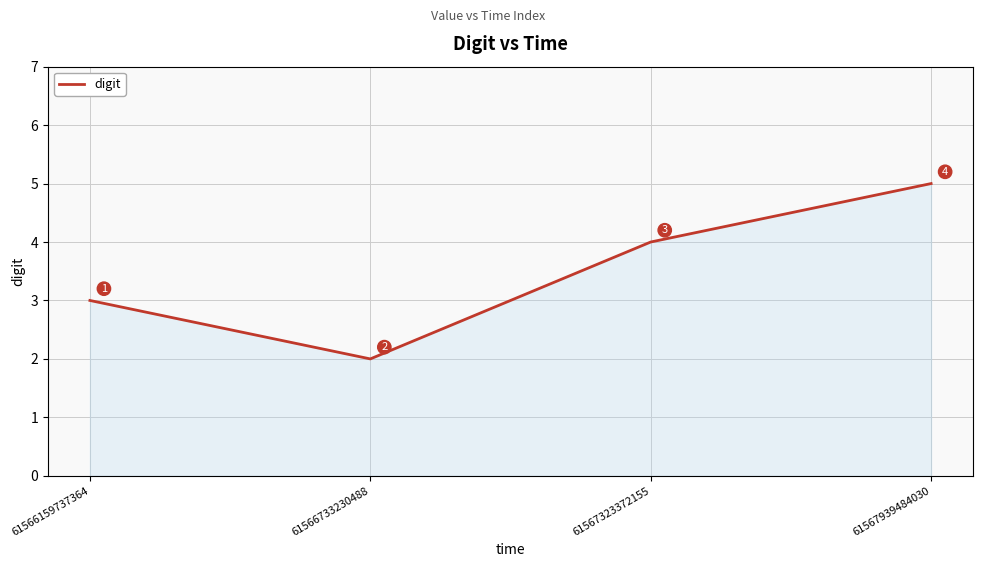

Between 61566159737364 and 61566733230488, which is larger?

61566159737364